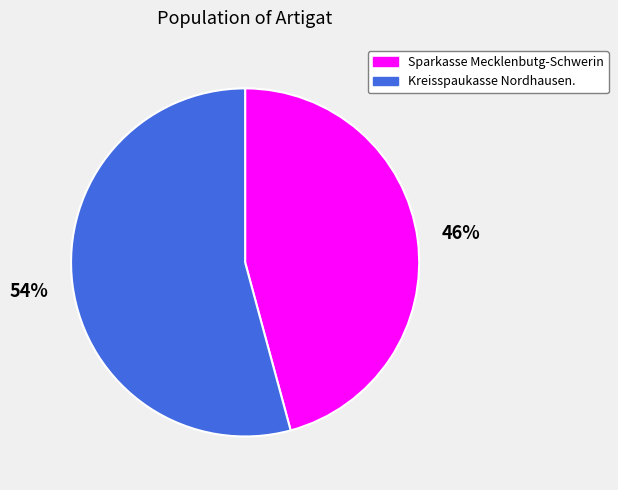

Is the sum of Sparkasse Mecklenbutg-Schwerin and Kreisspaukasse Nordhausen. greater than half?

Yes